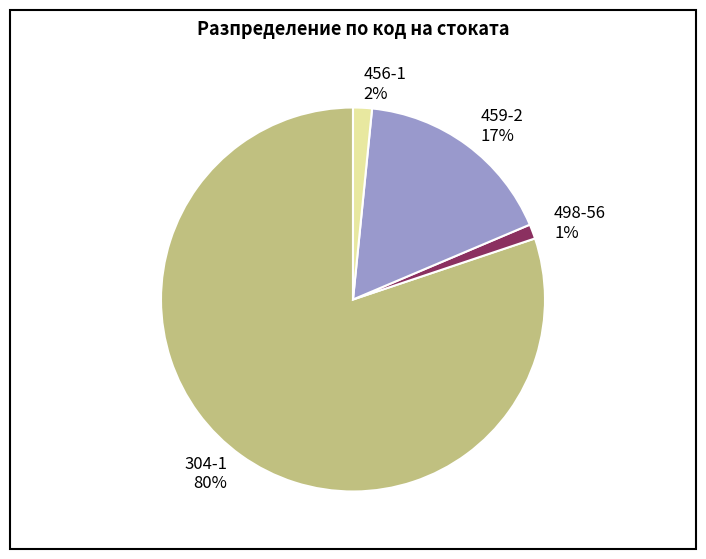

How many slices are in this pie chart?

4